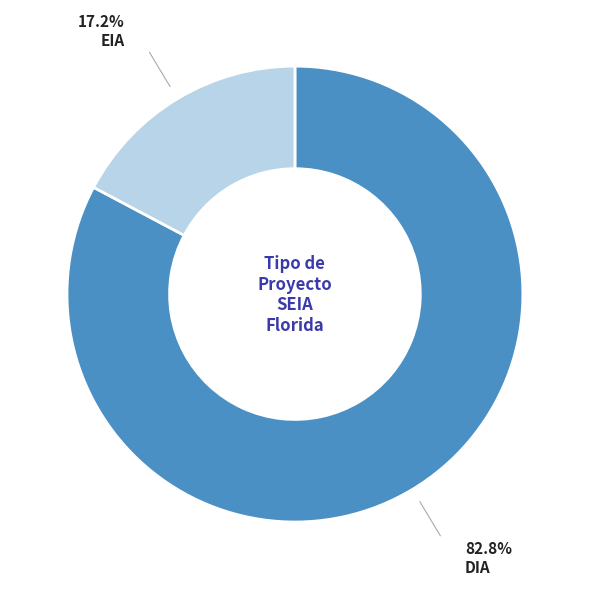

Is there a majority slice in this chart?

Yes